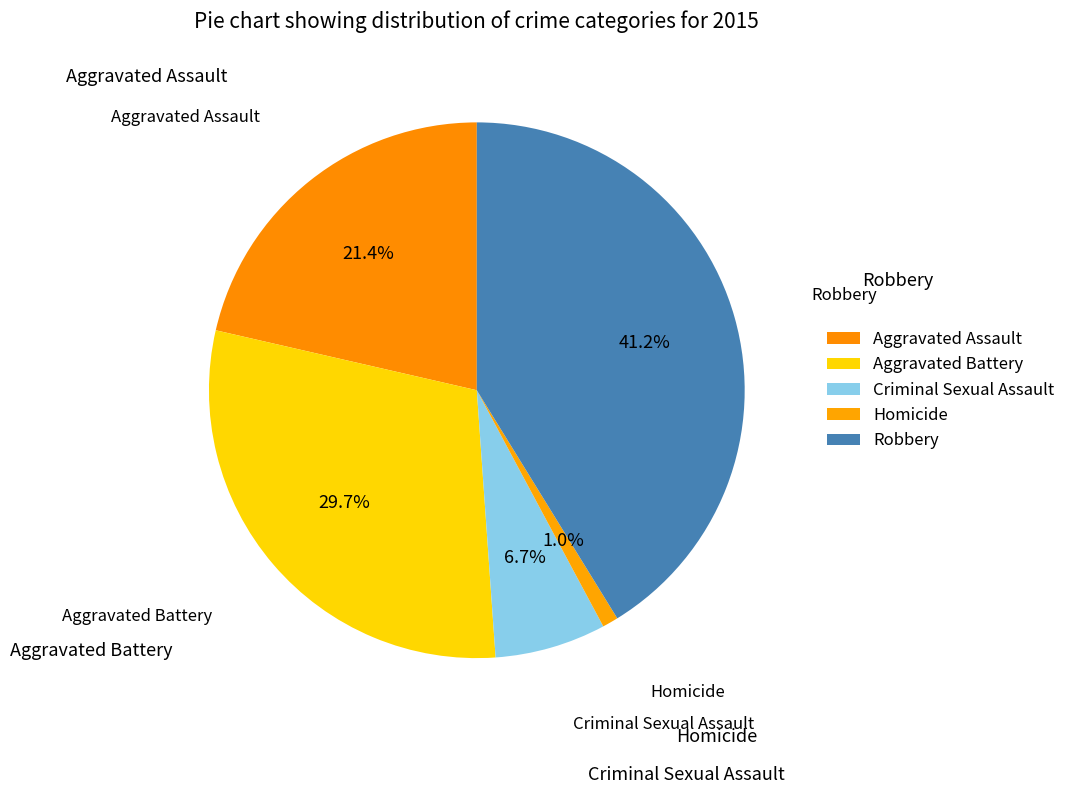

How many segments does this pie chart have?

5